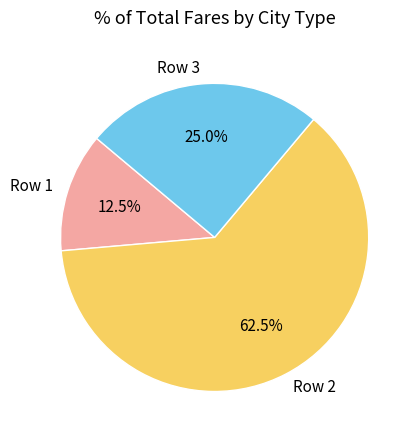

Which category has the biggest portion of the pie?

Row 2